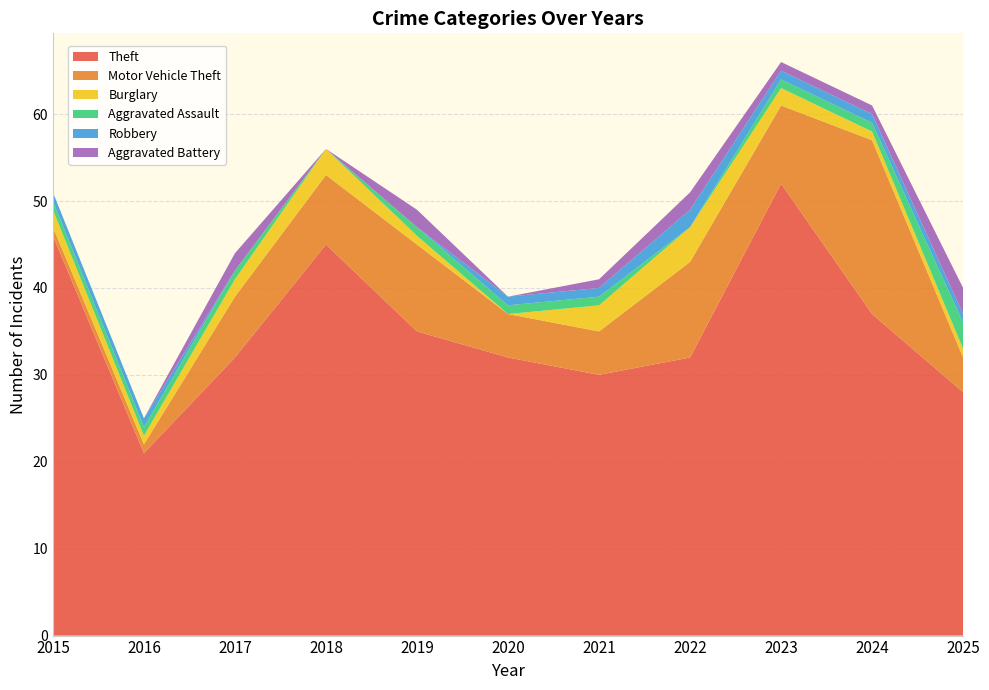

Reading left to right, list all the values displayed in this chart.

Theft: 46	21	32	45	35	32	30	32	52	37	28
Motor Vehicle Theft: 1	1	7	8	10	5	5	11	9	20	4
Burglary: 2	1	2	3	1	0	3	4	2	1	1
Aggravated Assault: 1	1	1	0	1	1	1	0	1	1	3
Robbery: 1	1	0	0	0	1	1	2	1	1	1
Aggravated Battery: 0	0	2	0	2	0	1	2	1	1	3